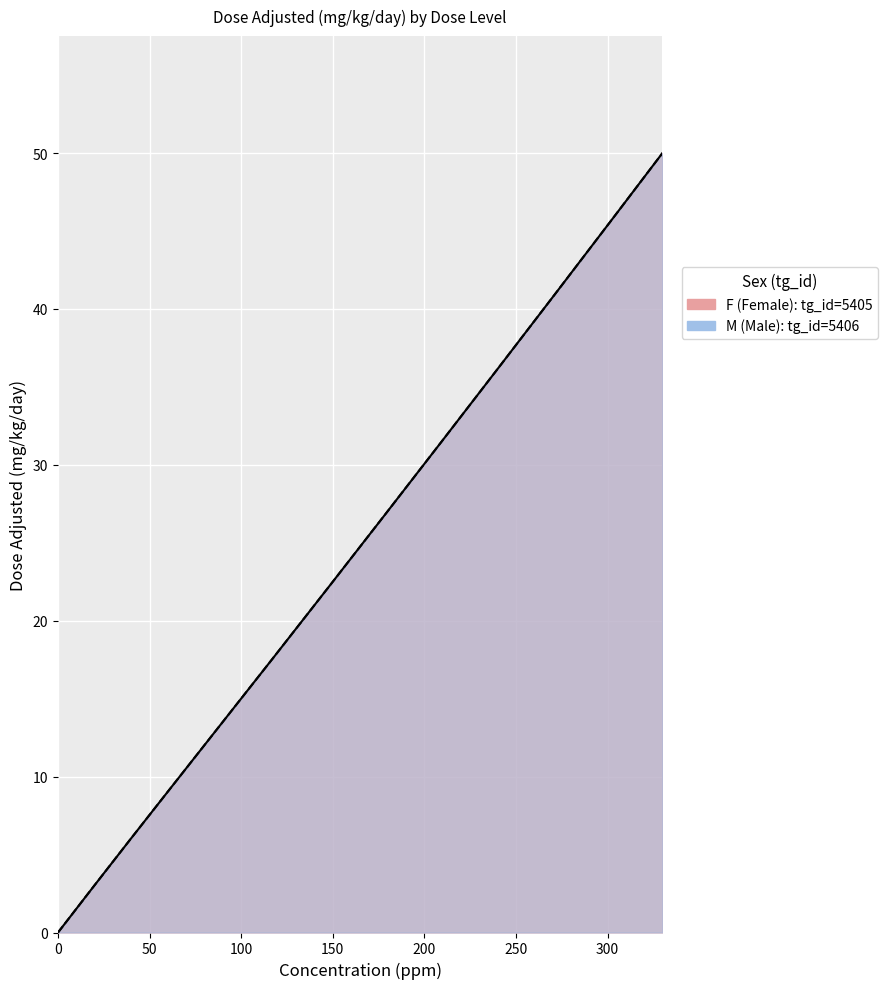

Is it true that M (Male) equals 12 at dose_level 3?

False